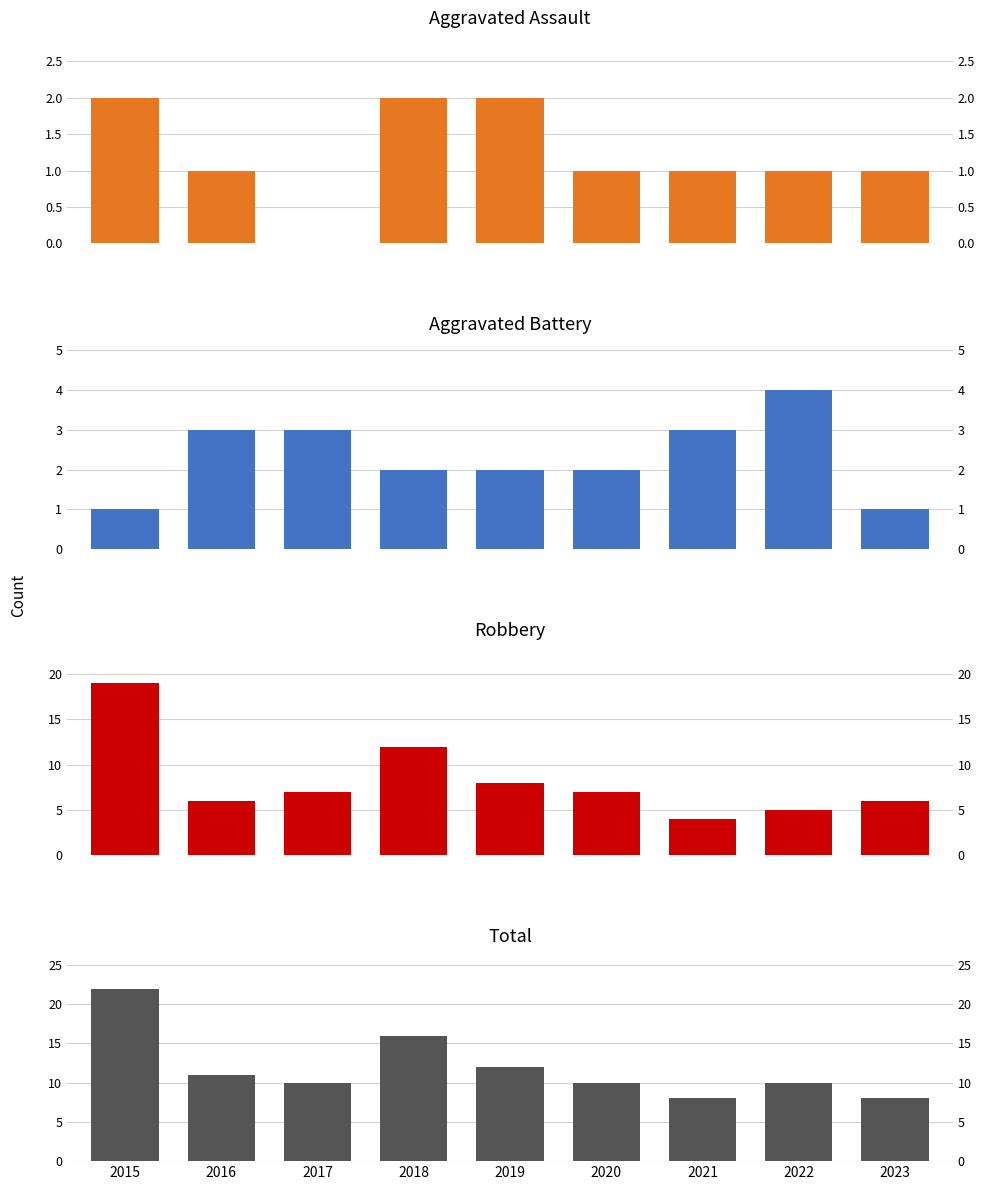

Count the Aggravated Assault values in the range 1 to 2.

8